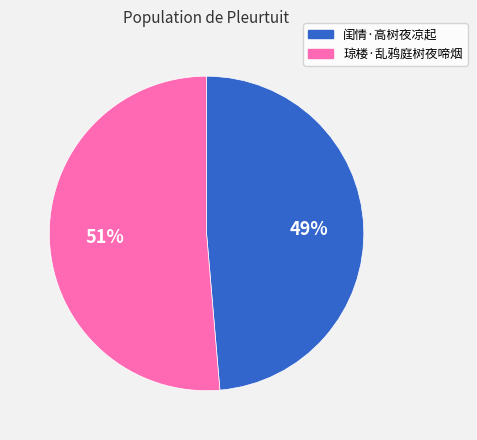

How many segments does this pie chart have?

2